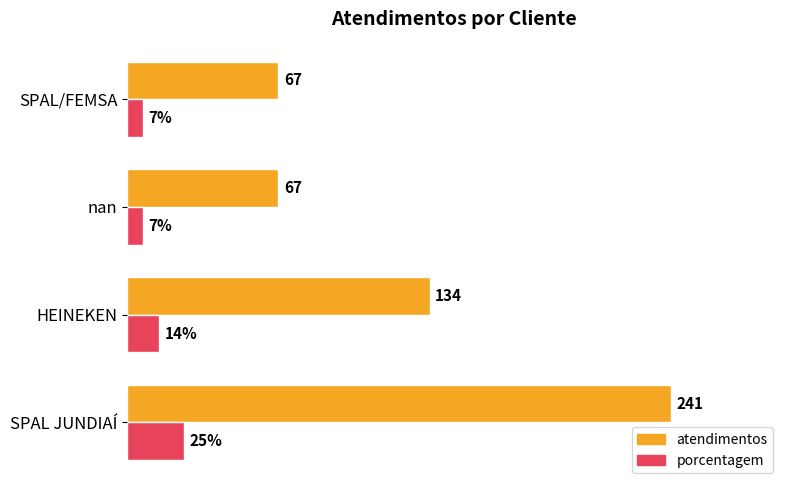

List the series in order of their overall mean, lowest first.

porcentagem, atendimentos